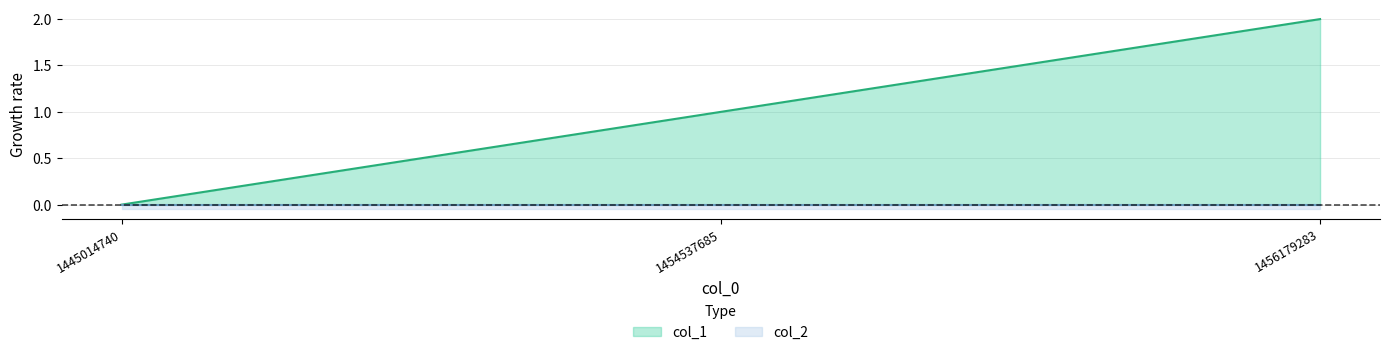

Reading right to left, what are all the values shown in this chart?

2	1	0